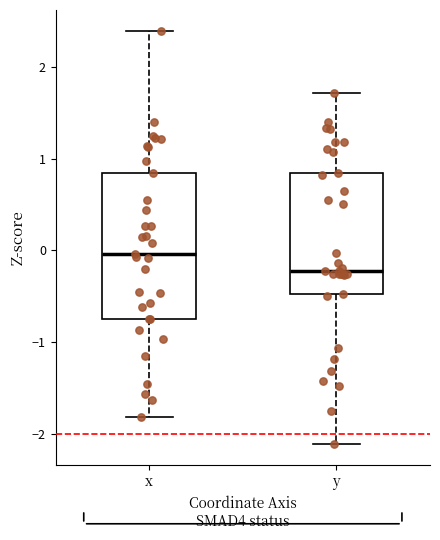

Reading left to right, transcribe this box plot: for each box, give where its median line is, the range the box spans, and where its two whiskers end, as read against the y-axis. The values are not printed on the chart, so give them approximately, as read against the axis.

x: median 0.0, box -0.7 to 0.8, whiskers -1.8 to 2.4
y: median -0.2, box -0.5 to 0.8, whiskers -2.1 to 1.7